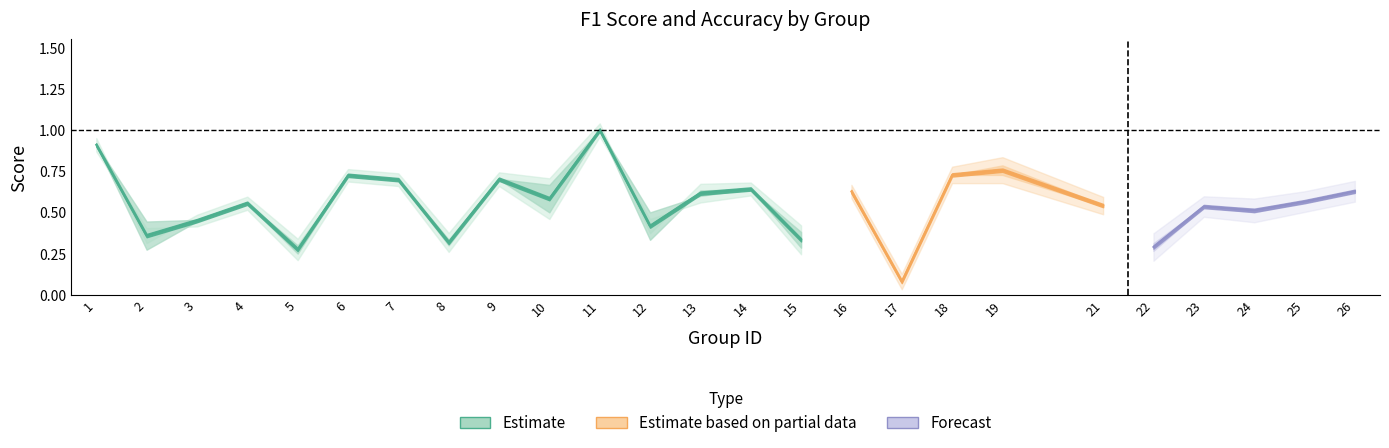

True or false: accuracy has a value of 1.1 at 9.

False